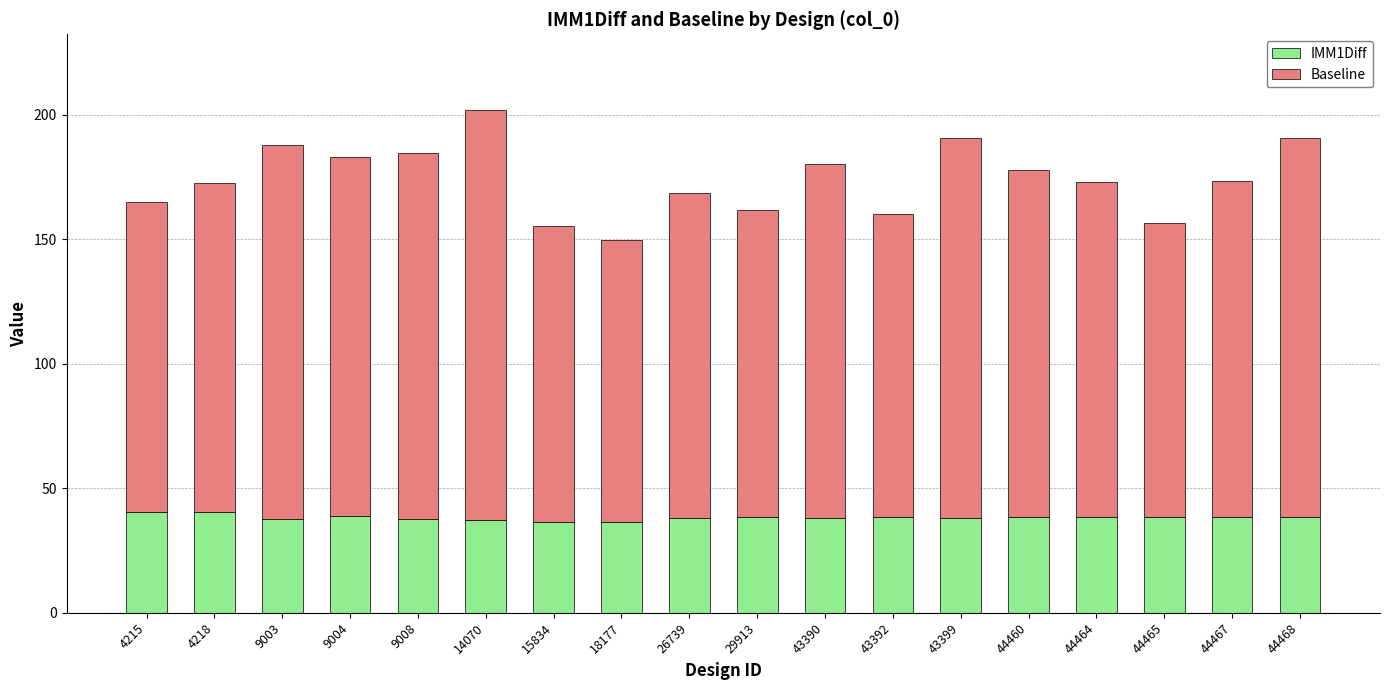

What are all the series names shown in the legend?

IMM1Diff, Baseline